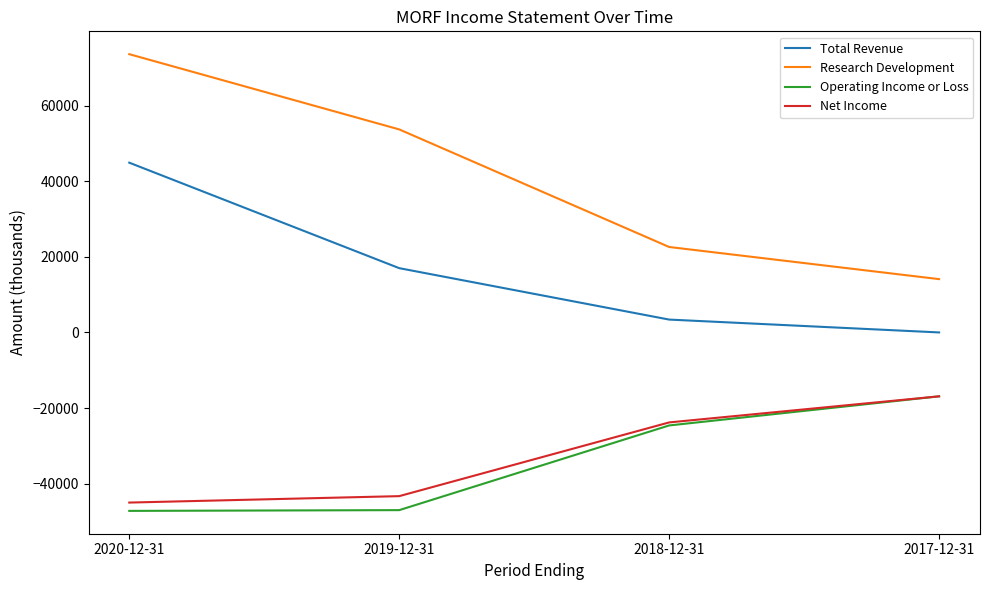

What is the total value across all series at 2019-12-31?

-19600